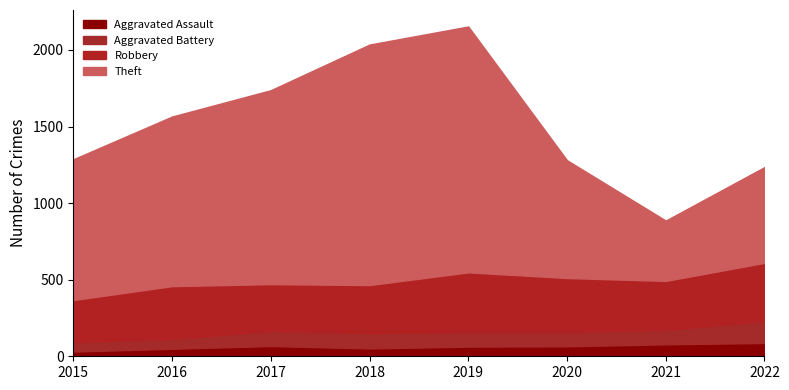

True or false: Theft and Robbery cross at least once.

False